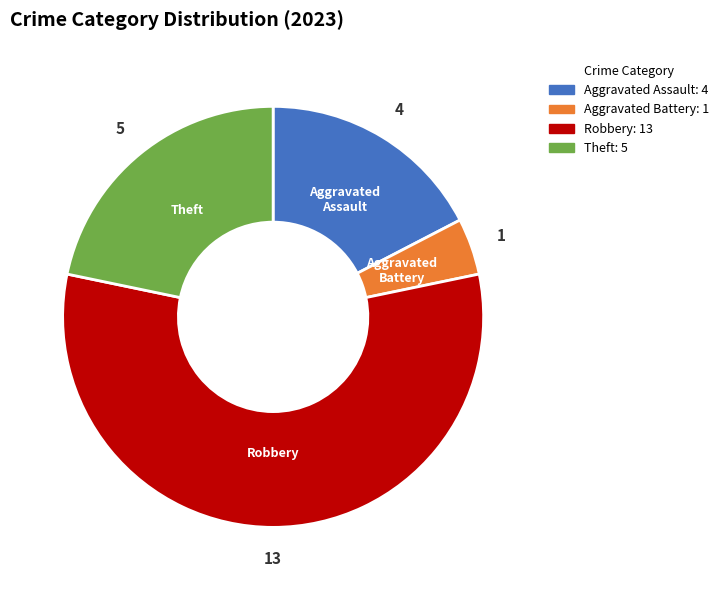

True or false: Robbery accounts for 43% of the total.

False